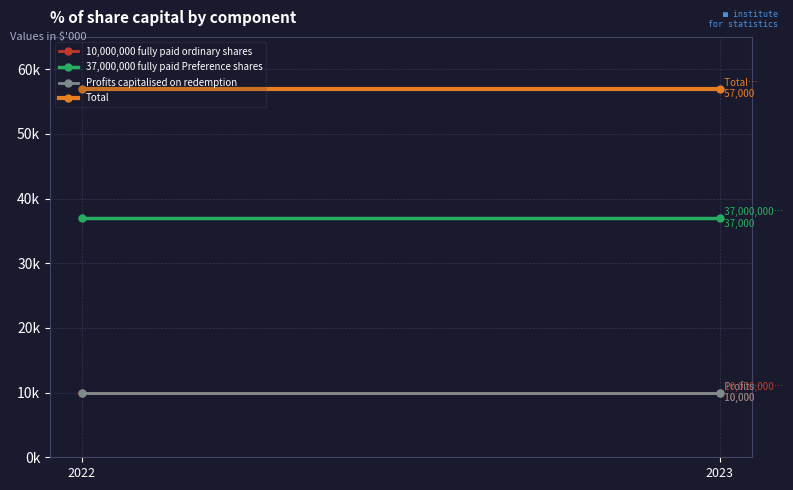

Reading right to left, what are all the values shown in this chart?

10,000,000 fully paid ordinary shares: 10000	10000
37,000,000 fully paid Preference shares: 37000	37000
Profits capitalised on redemption: 10000	10000
Total: 57000	57000